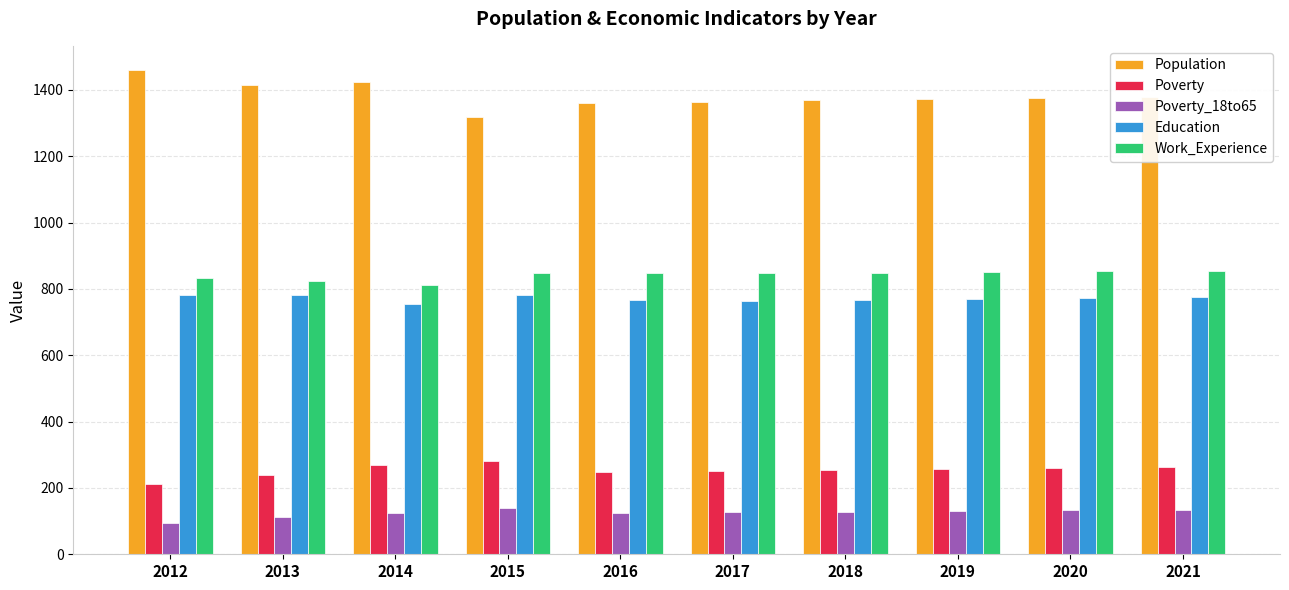

What is the sum of the Poverty values at 2018 and 2013?

493